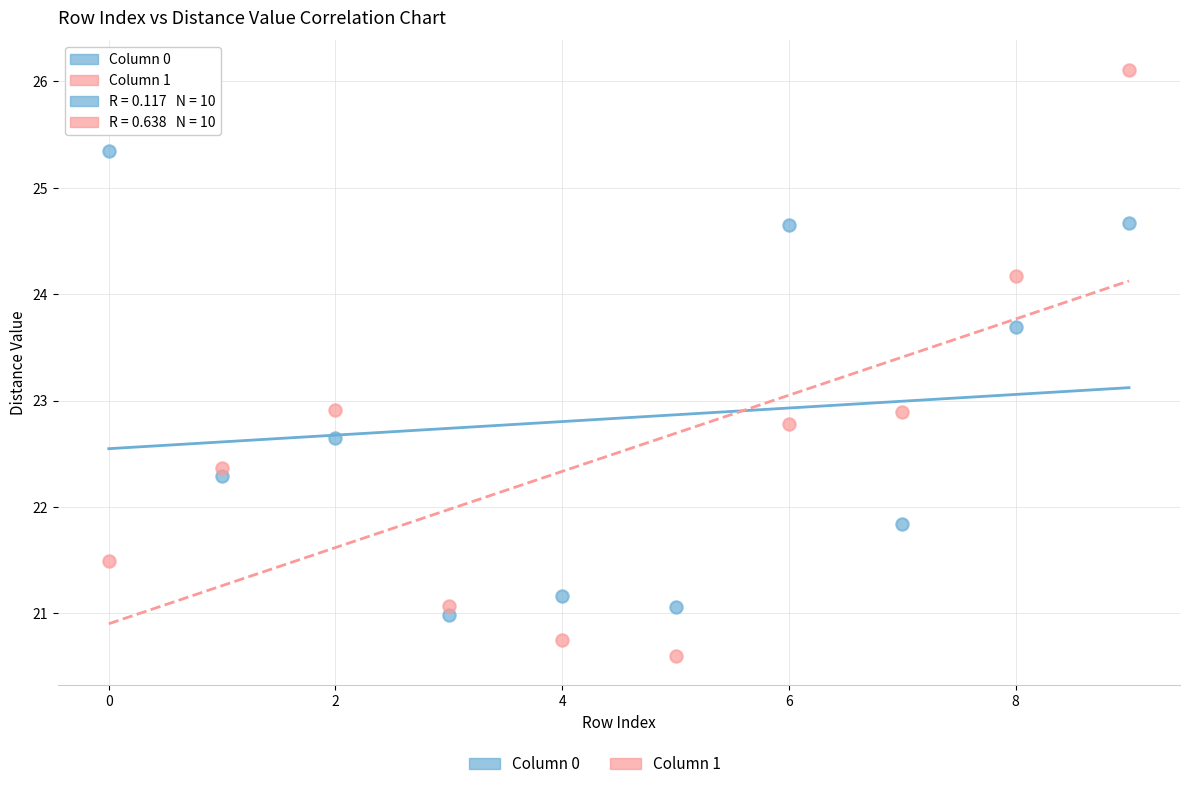

Which series contains the lowest Y value?

Column 1